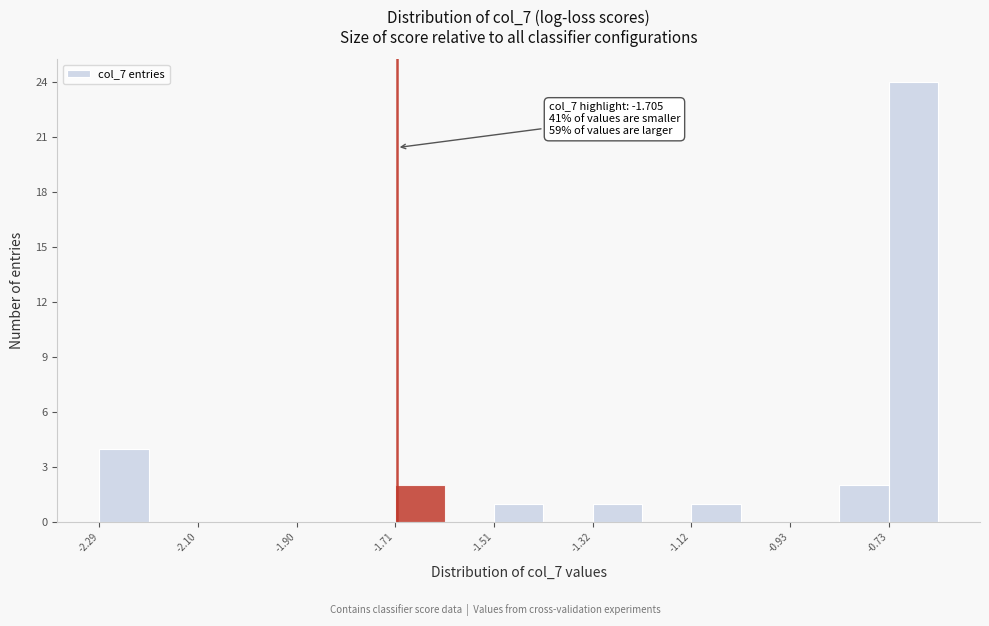

Over which range of the x-axis is the bar tallest?

-0.74 to -0.64